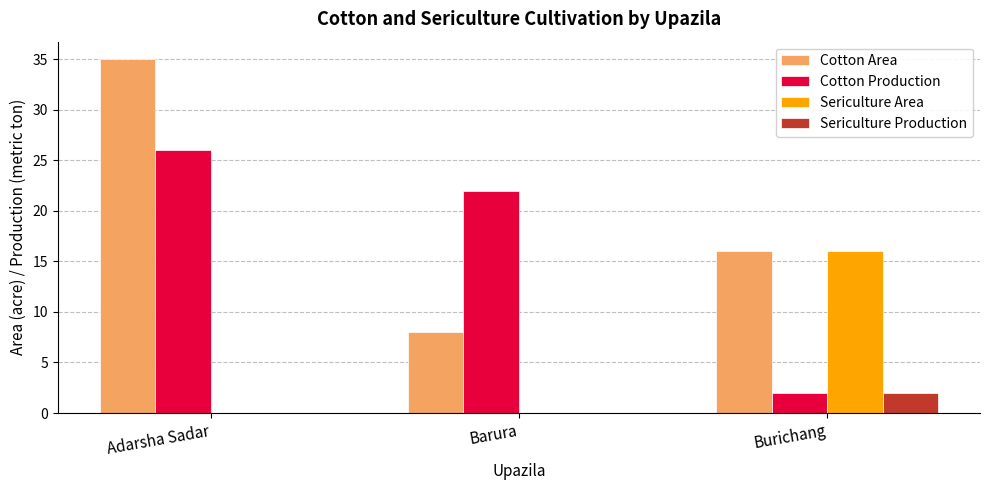

At which category is the sum across all series the highest?

Adarsha Sadar